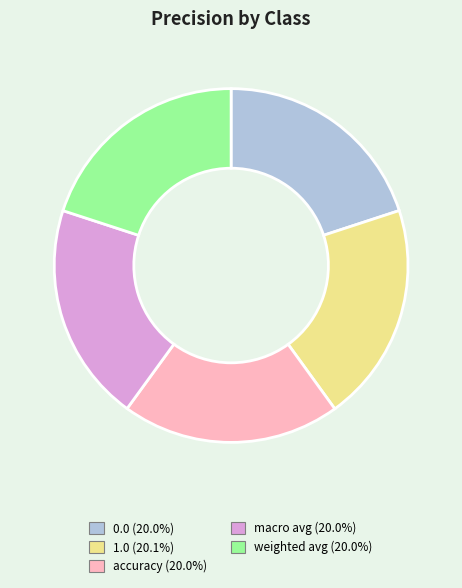

Do 1.0 and macro avg together represent more than half of the pie?

No